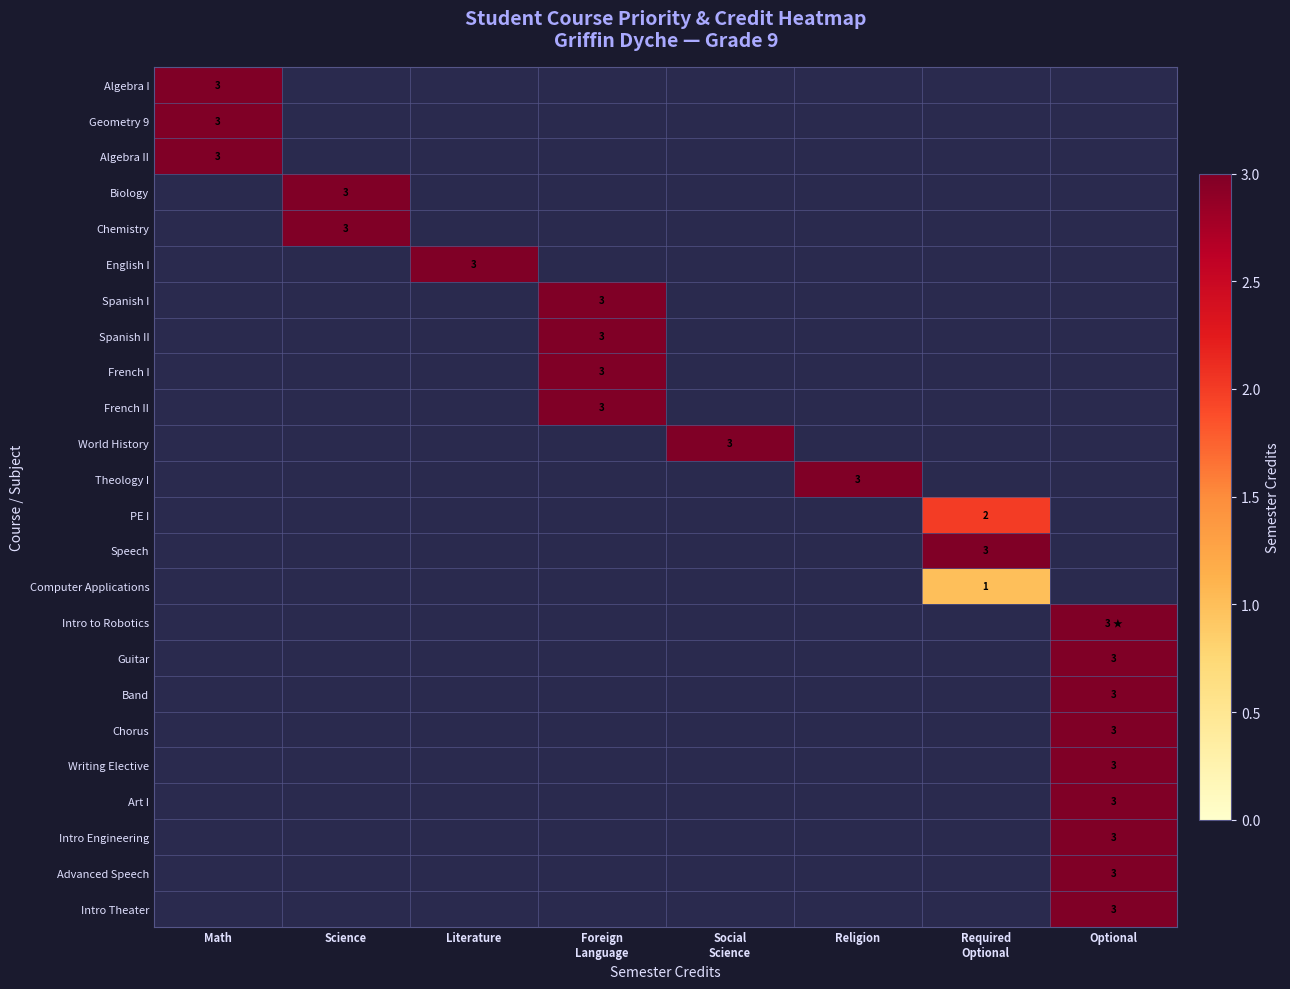

The Geometry 9 series shows 3 at Math. True or false?

True